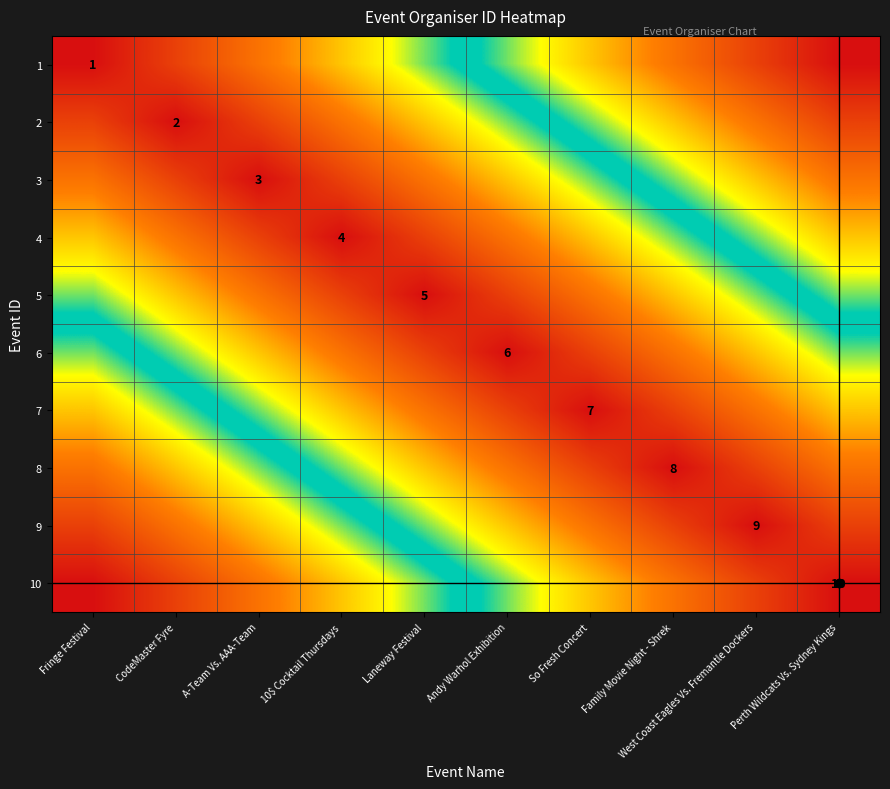

What is the average value of the 3 series?

0.3